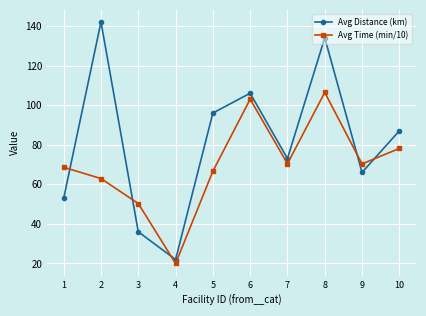

Is this an area chart (filled region under the line)?

No